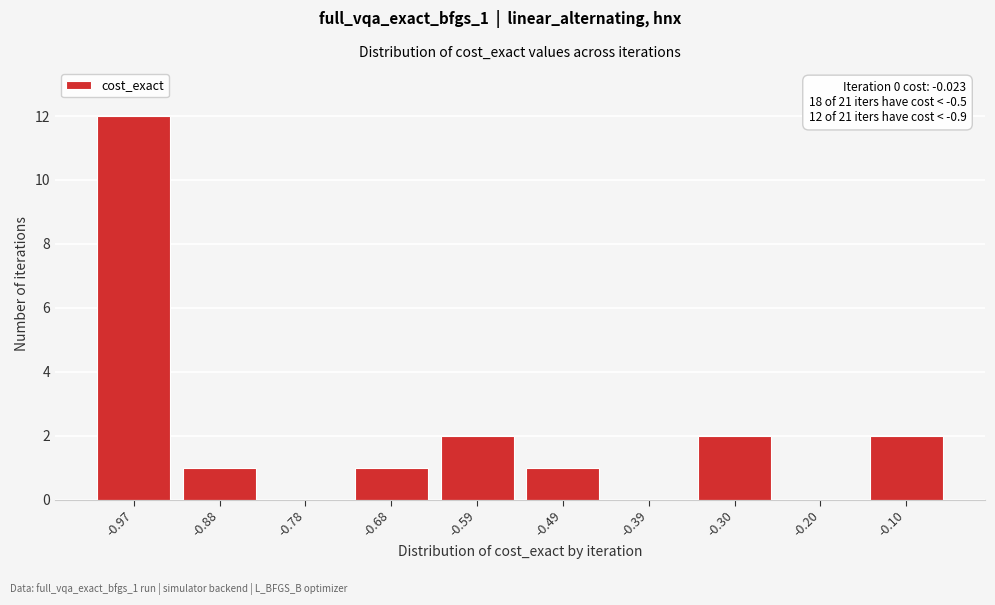

Reading right to left, extract all data points from this chart.

-0.10=2	-0.20=0	-0.30=2	-0.39=0	-0.49=1	-0.59=2	-0.68=1	-0.78=0	-0.88=1	-0.97=12